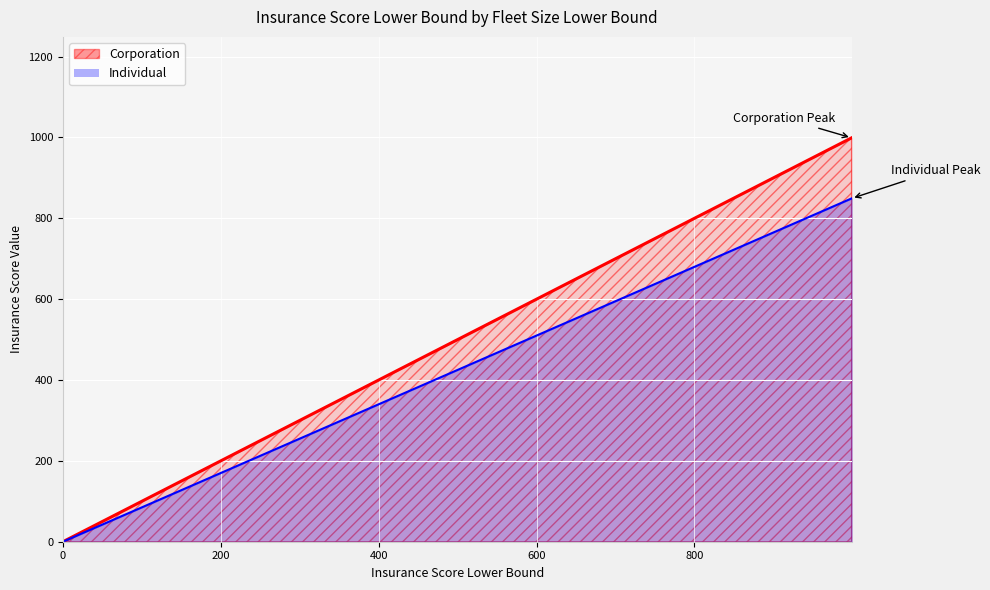

True or false: Corporation has more than 0 interior local peaks.

False